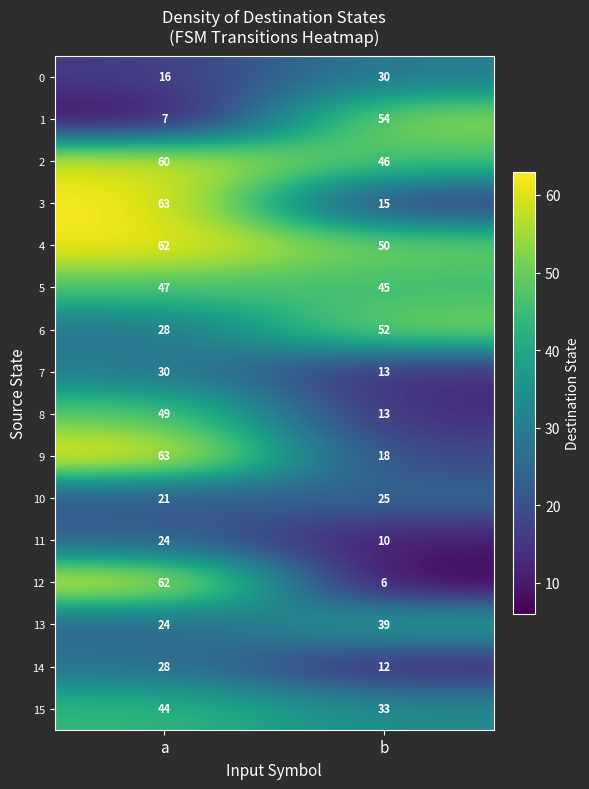

At which category is the sum across all series the highest?

a